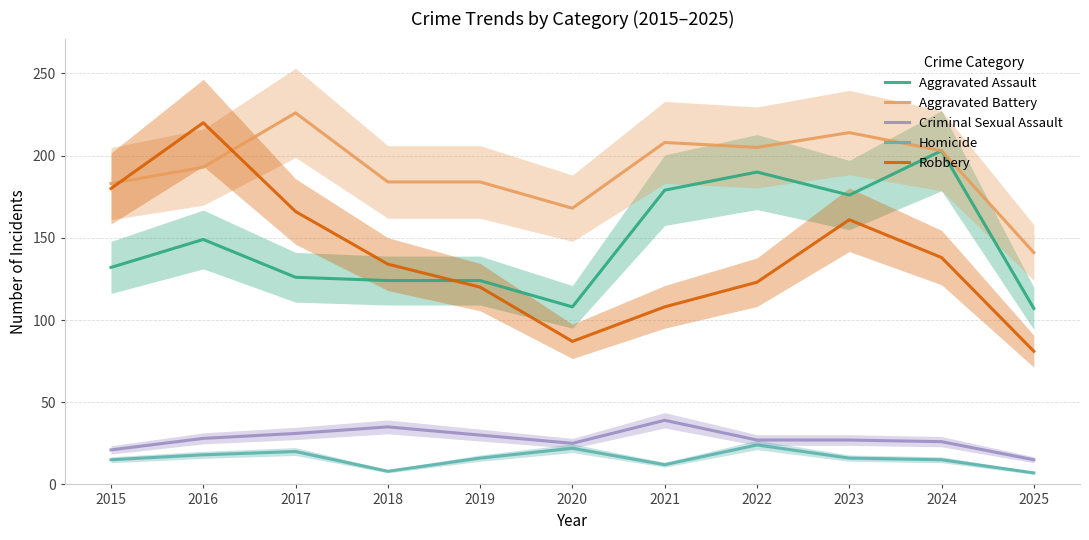

How many categories are shown in the chart?

11